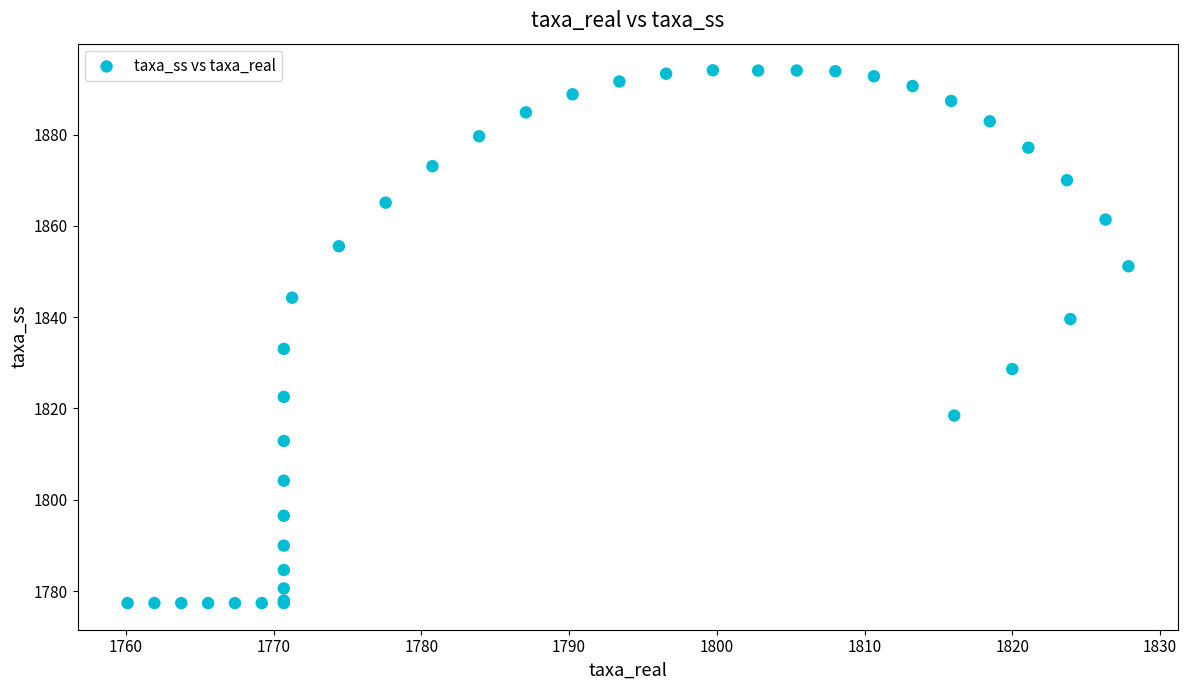

What Y value in the scatter plot is closest to 1835?

1833.0